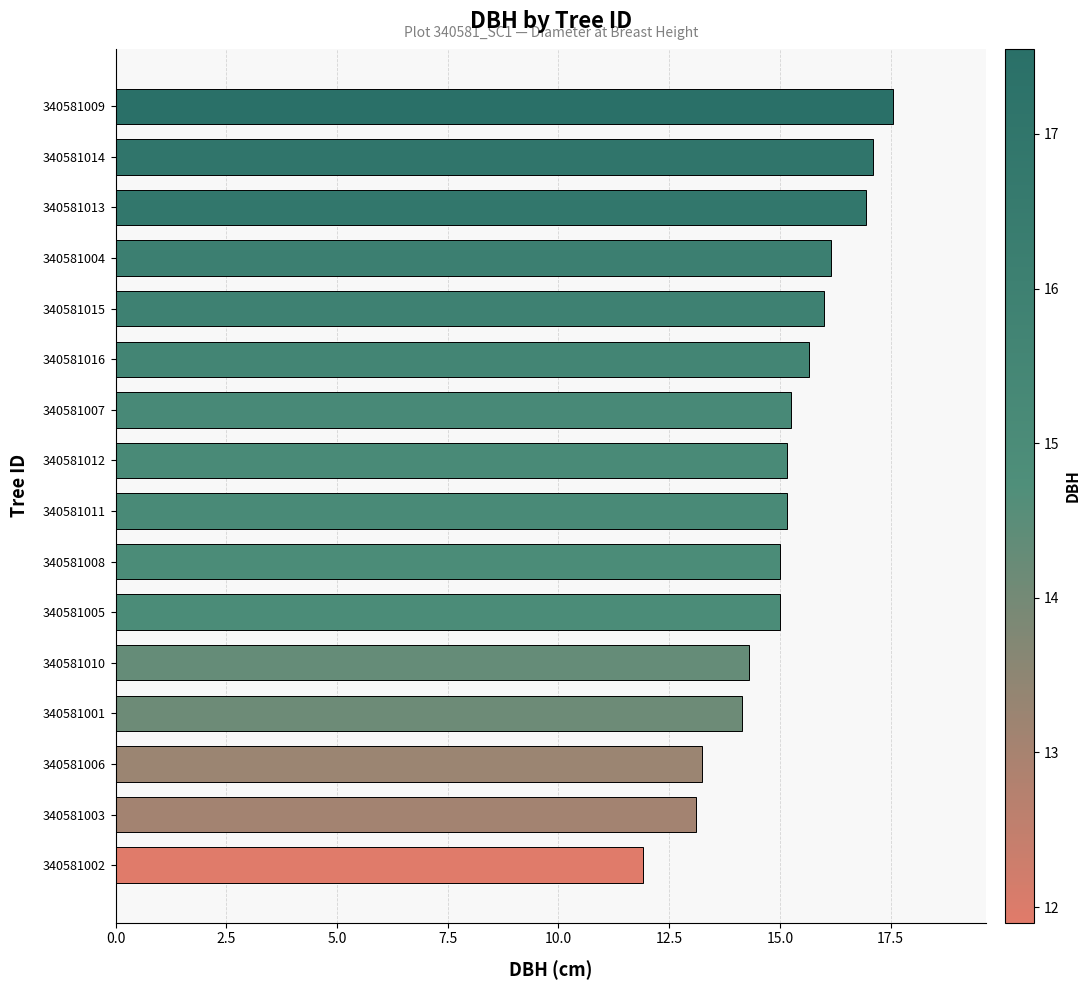

What is the ratio of the value at 340581013 to the value at 340581005?

1.1